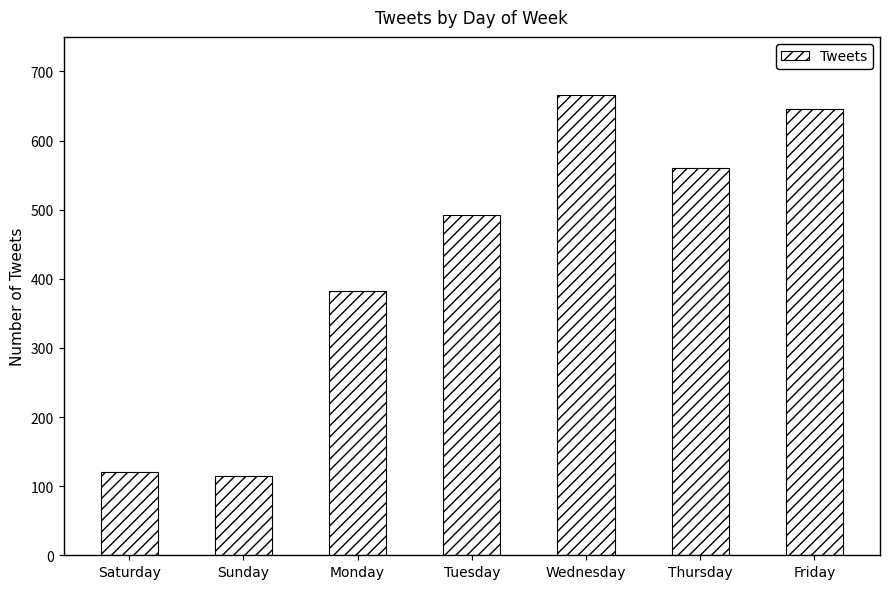

At which category does the chart reach its peak across all series?

Wednesday